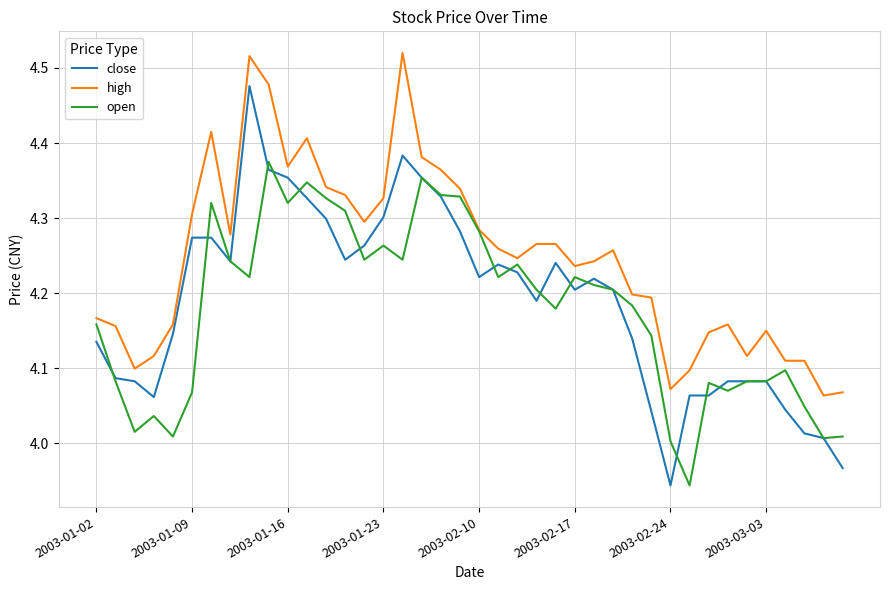

Which series has the widest spread of values?

close